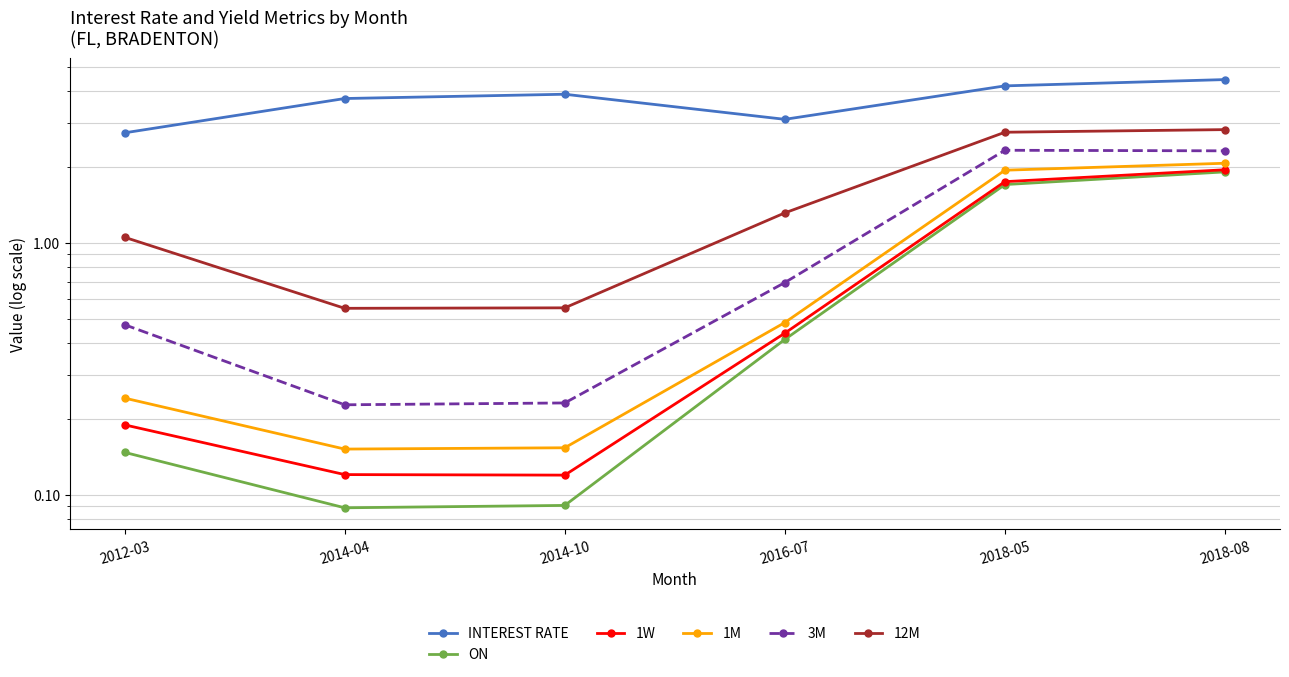

Between 2012-03 and 2018-08, which series saw the biggest shift?

3M